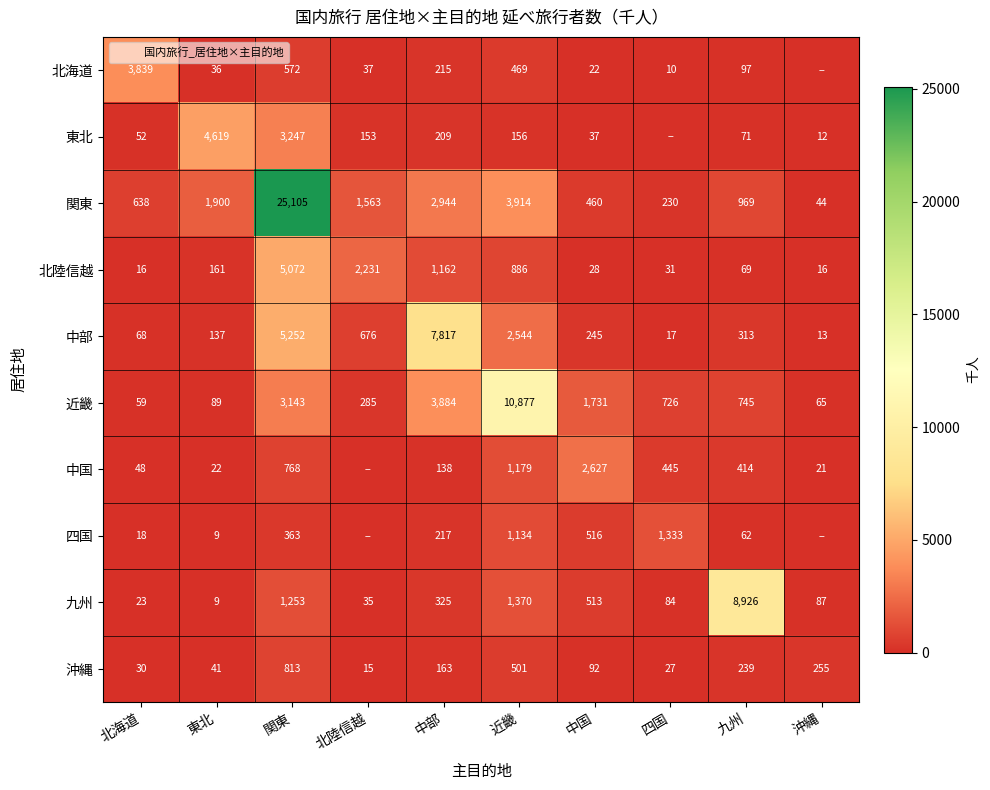

What is the difference between the 中部 values at 沖縄 and 中国?

232.5